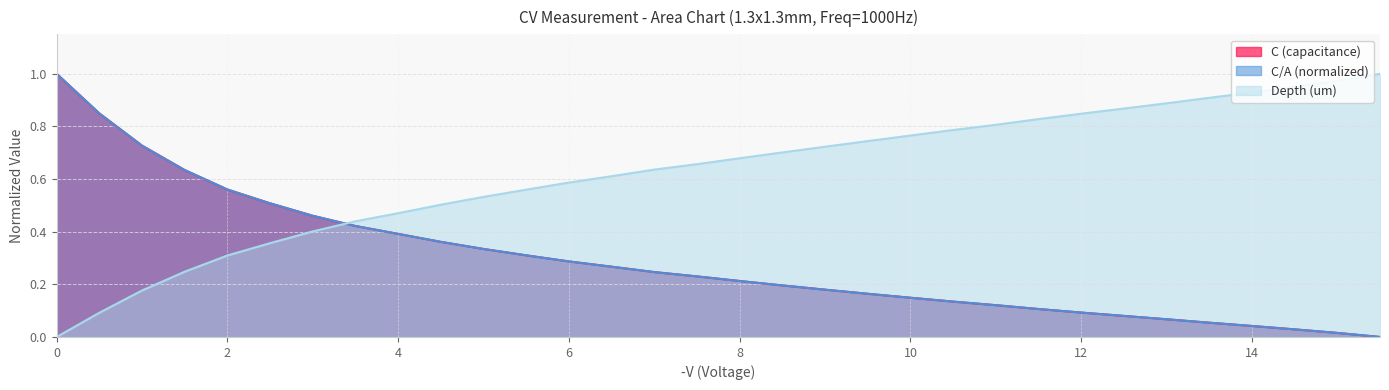

What is the approximate value of C/A (normalized) at 13.0?

0.1